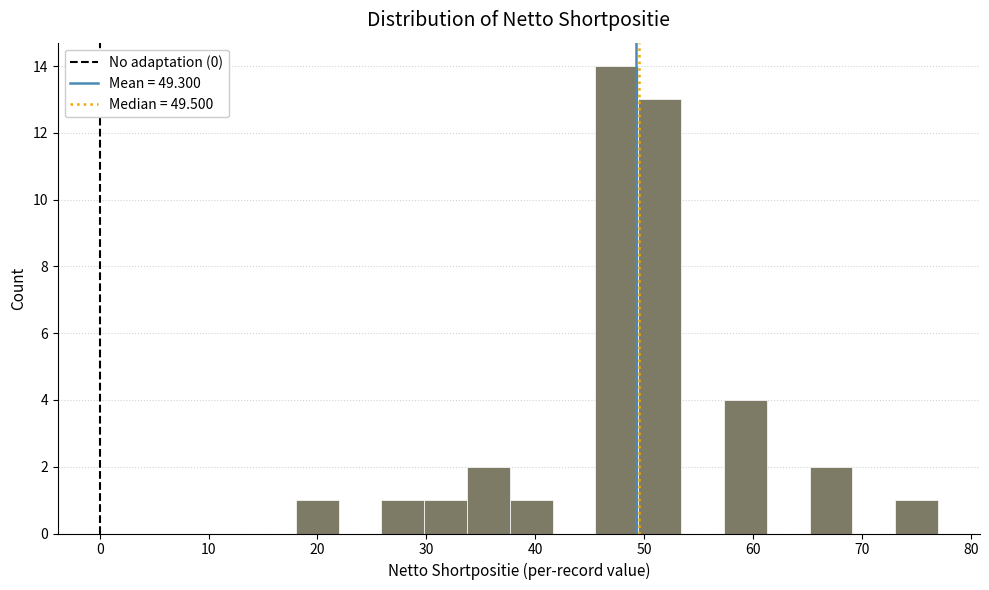

Around what value on the x-axis is the tallest bar? Give the approximate position of its centre, as read against the axis.

48